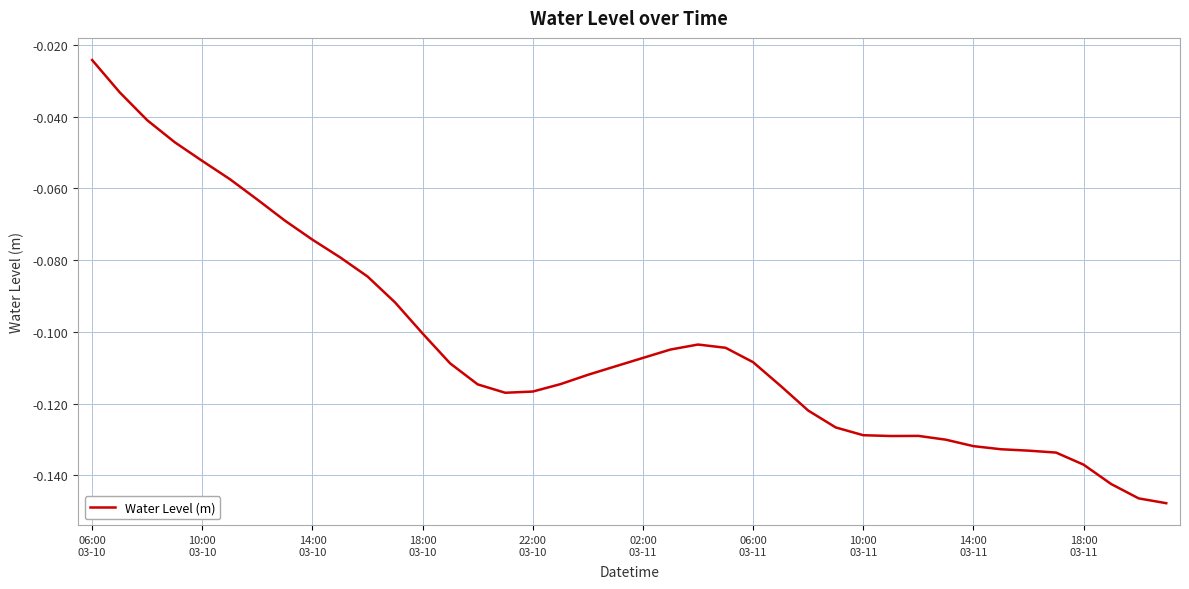

How many lines are shown in the chart?

1